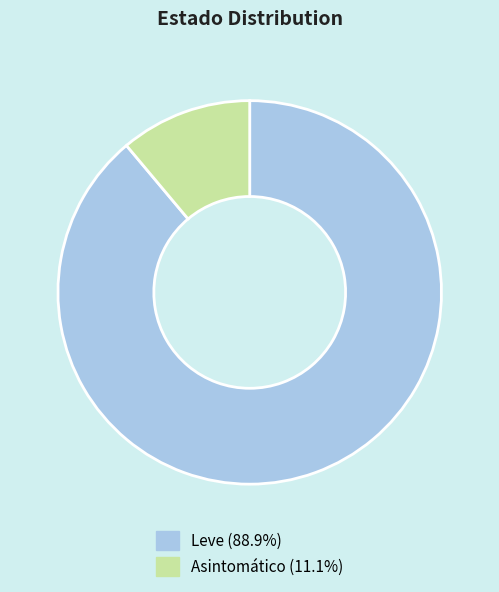

Combined, do Asintomático and Leve account for over 50%?

Yes